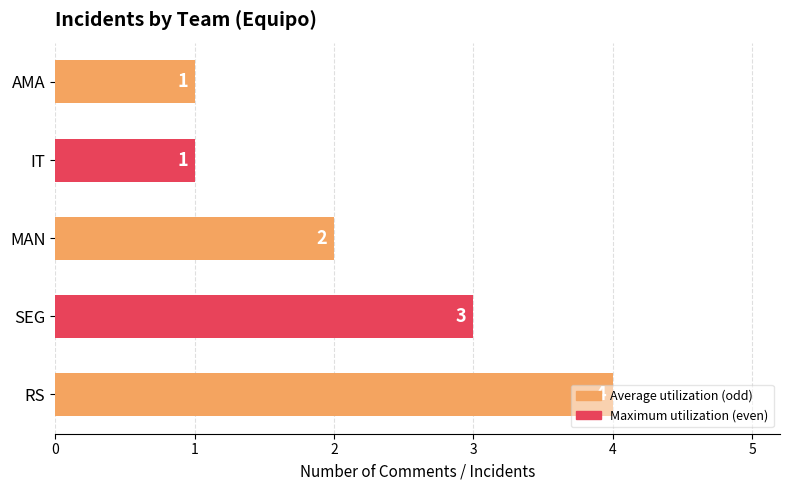

What is the difference between the maximum and minimum values?

3